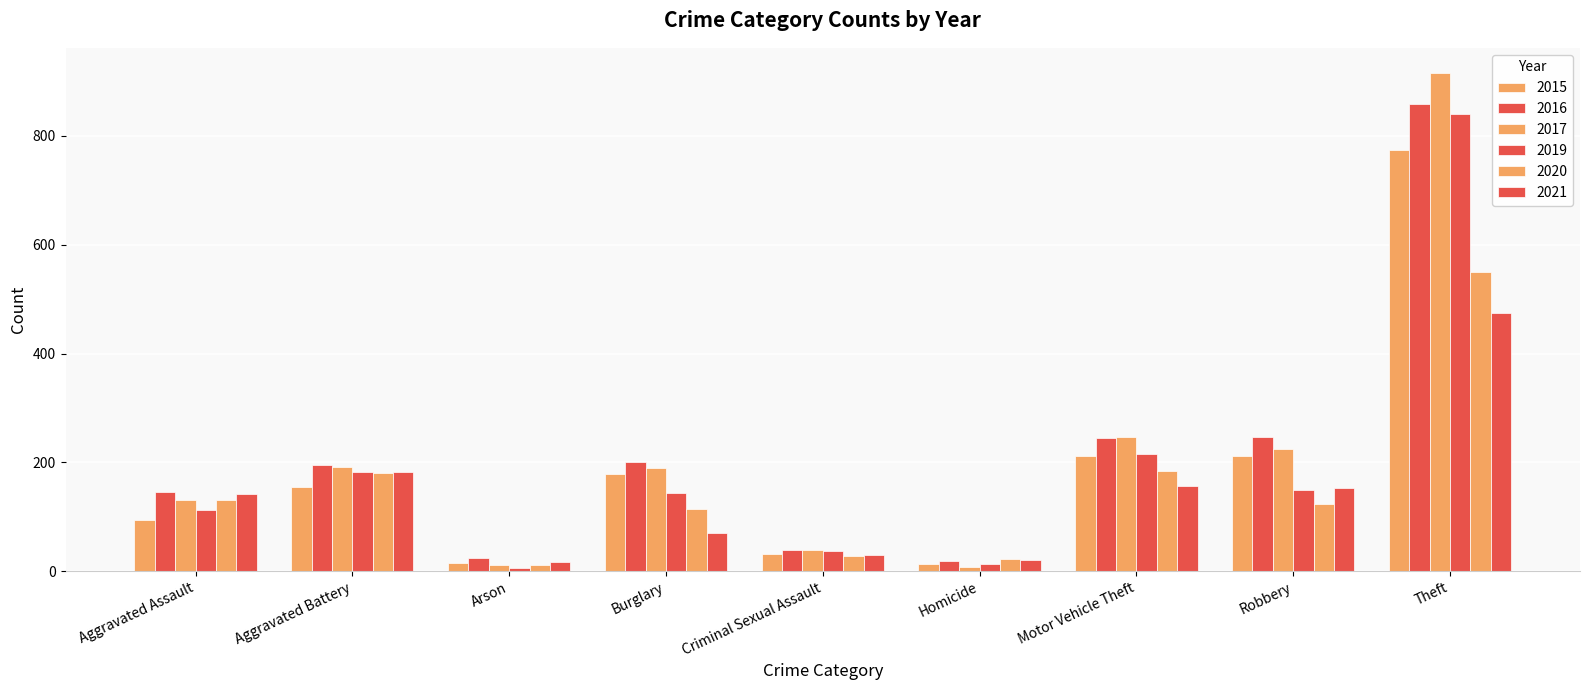

Which series has the largest total across all categories?

2016